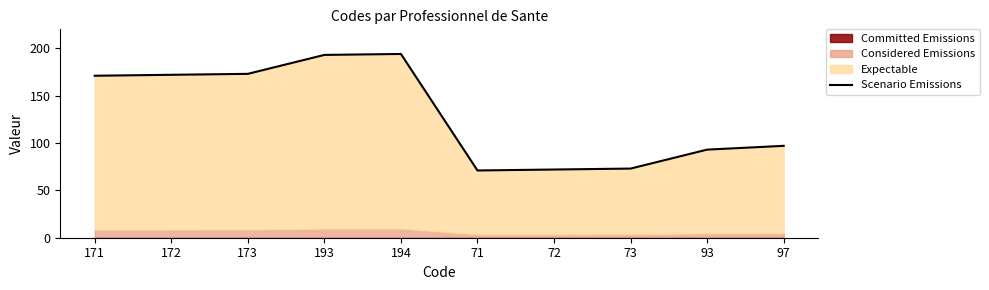

Which category has the lowest value across all series?

71